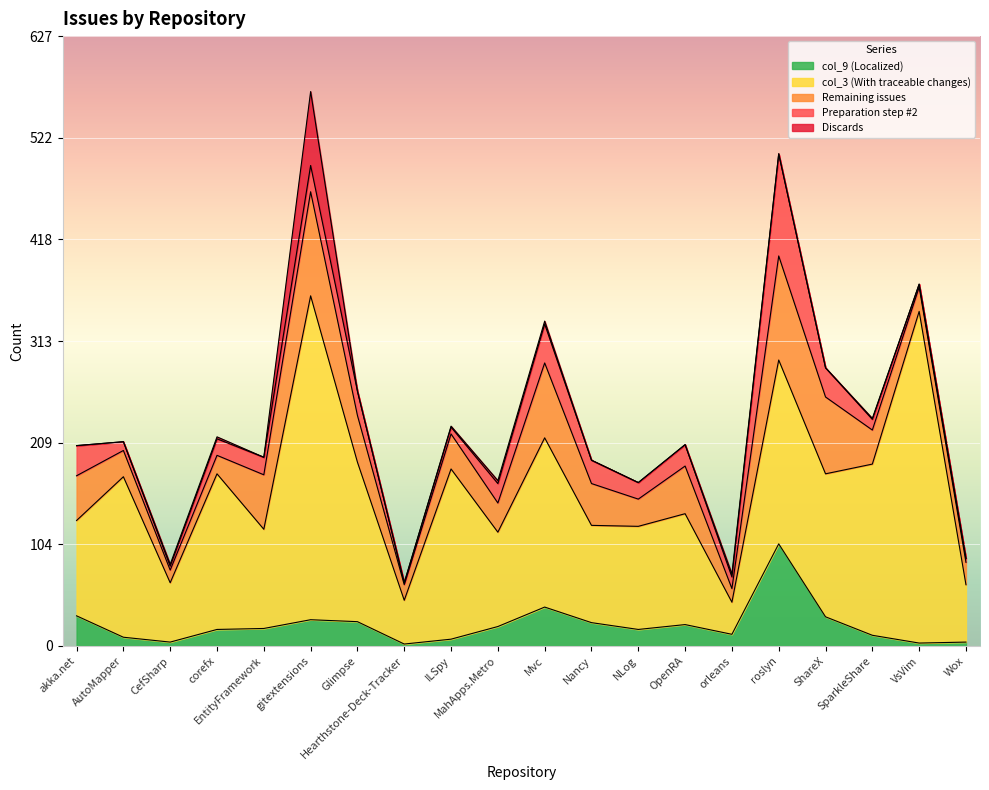

How many interior local peaks does the col_3 (With traceable changes) series have?

8